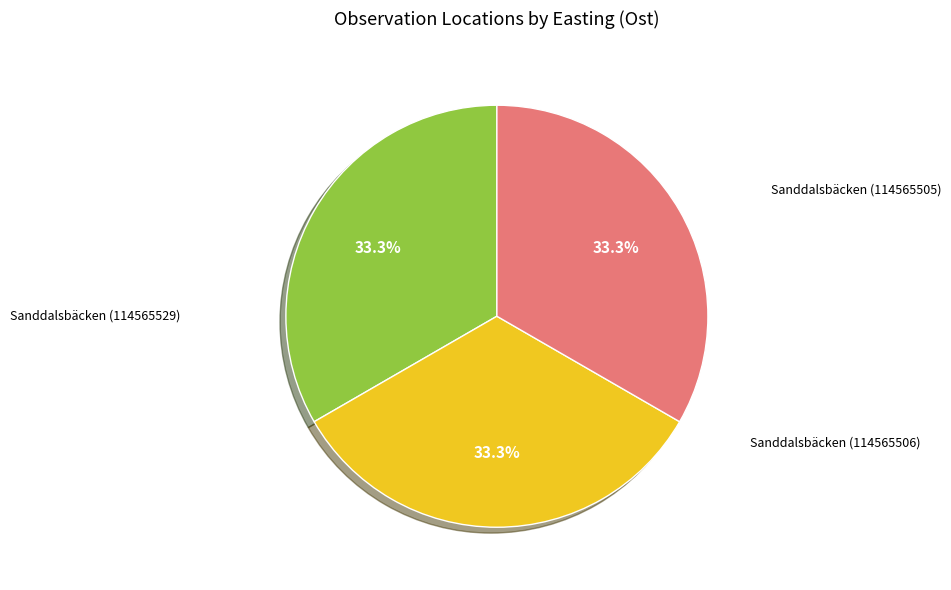

Is there any slice that represents more than half of the pie?

No